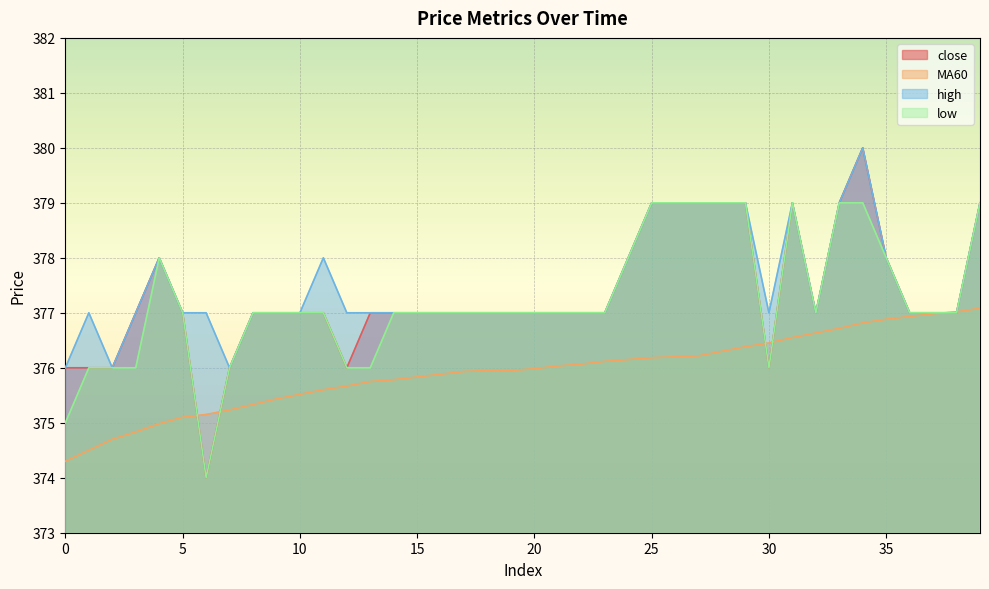

What is the smallest value displayed?

374.0